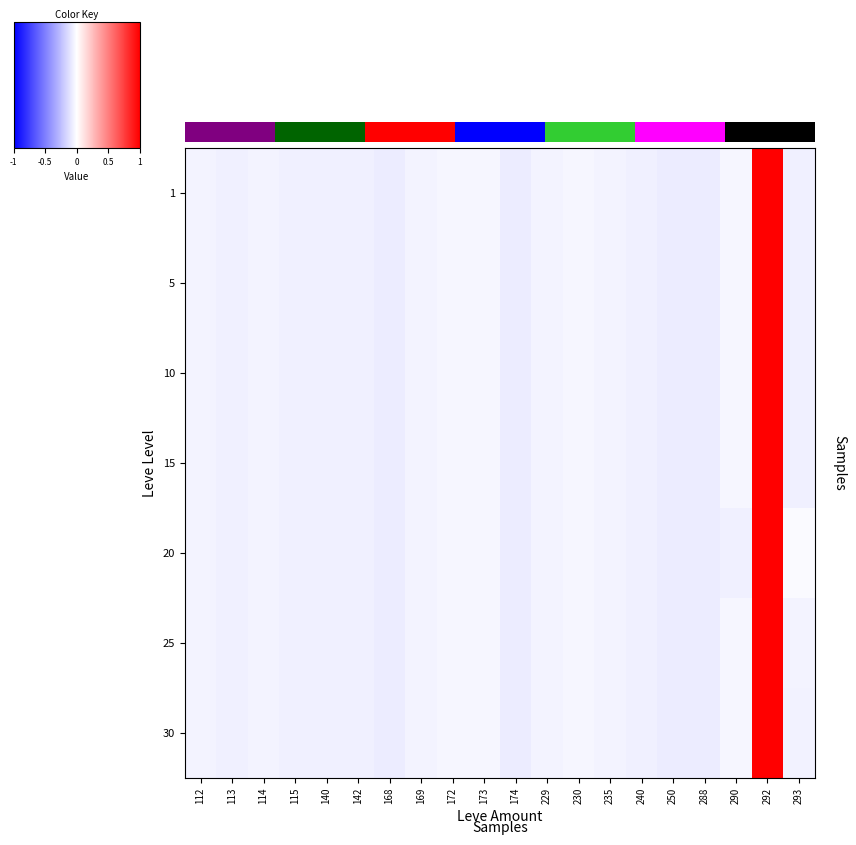

Reading right to left, list all the values displayed in this chart.

1: 293=-0.3	292=4.4	290=-0.1	288=-0.3	250=-0.3	240=-0.3	235=-0.2	230=-0.1	229=-0.2	174=-0.3	173=-0.1	172=-0.2	169=-0.2	168=-0.3	142=-0.3	140=-0.3	115=-0.3	114=-0.2	113=-0.3	112=-0.2
5: 293=-0.3	292=4.4	290=-0.1	288=-0.3	250=-0.3	240=-0.3	235=-0.2	230=-0.1	229=-0.2	174=-0.3	173=-0.1	172=-0.2	169=-0.2	168=-0.3	142=-0.3	140=-0.3	115=-0.3	114=-0.2	113=-0.3	112=-0.2
10: 293=-0.3	292=4.4	290=-0.1	288=-0.3	250=-0.3	240=-0.3	235=-0.2	230=-0.1	229=-0.2	174=-0.3	173=-0.1	172=-0.2	169=-0.2	168=-0.3	142=-0.3	140=-0.3	115=-0.3	114=-0.2	113=-0.3	112=-0.2
15: 293=-0.2	292=4.4	290=-0.1	288=-0.3	250=-0.3	240=-0.3	235=-0.2	230=-0.1	229=-0.2	174=-0.3	173=-0.1	172=-0.2	169=-0.2	168=-0.3	142=-0.3	140=-0.3	115=-0.3	114=-0.2	113=-0.3	112=-0.2
20: 293=-0.1	292=4.4	290=-0.2	288=-0.3	250=-0.3	240=-0.3	235=-0.2	230=-0.1	229=-0.2	174=-0.3	173=-0.1	172=-0.2	169=-0.2	168=-0.3	142=-0.3	140=-0.3	115=-0.3	114=-0.2	113=-0.3	112=-0.2
25: 293=-0.2	292=4.4	290=-0.1	288=-0.3	250=-0.3	240=-0.3	235=-0.2	230=-0.1	229=-0.2	174=-0.3	173=-0.1	172=-0.2	169=-0.2	168=-0.3	142=-0.3	140=-0.3	115=-0.3	114=-0.2	113=-0.3	112=-0.2
30: 293=-0.2	292=4.4	290=-0.1	288=-0.3	250=-0.3	240=-0.3	235=-0.2	230=-0.1	229=-0.2	174=-0.3	173=-0.1	172=-0.2	169=-0.2	168=-0.3	142=-0.3	140=-0.3	115=-0.3	114=-0.2	113=-0.3	112=-0.2